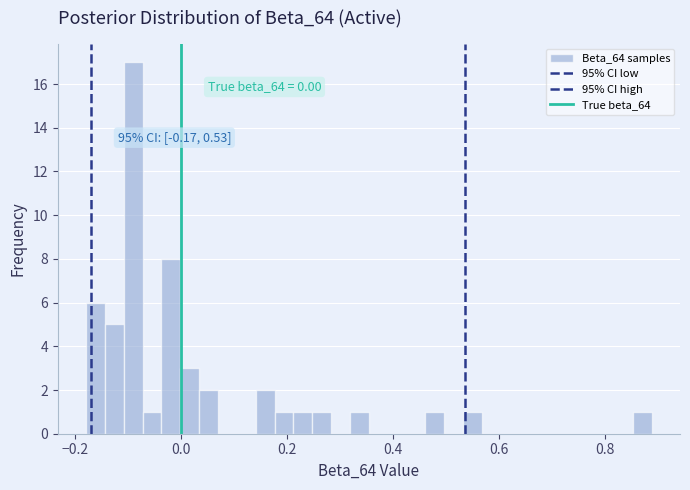

Around what value on the x-axis is the tallest bar? Give the approximate position of its centre, as read against the axis.

-0.10